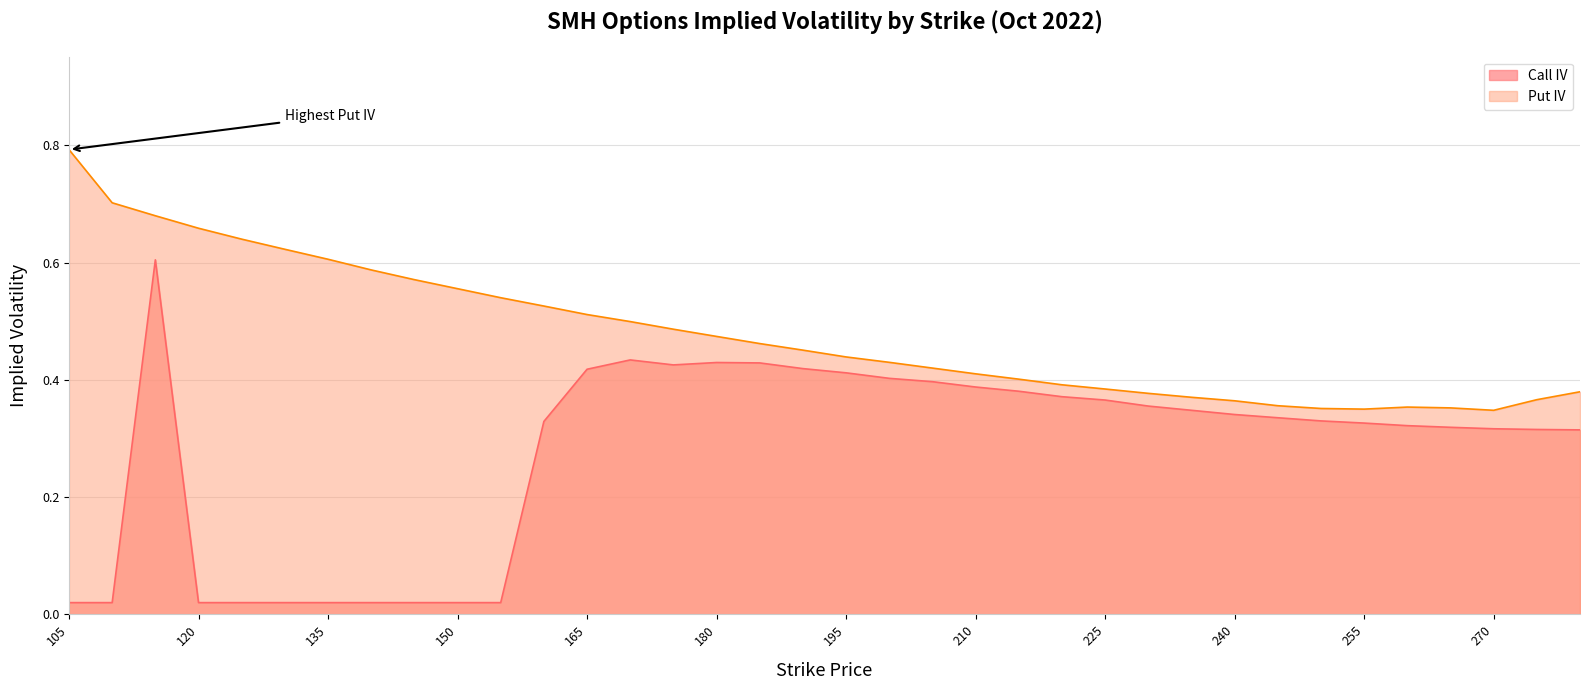

What is the difference between the Put IV values at 130 and 195?

0.2